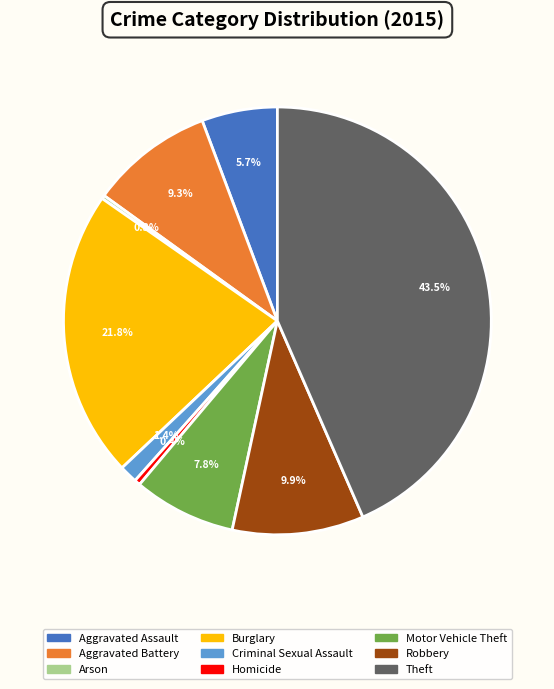

To the nearest percent, what is the difference between the largest and smallest slice percentages?

43%